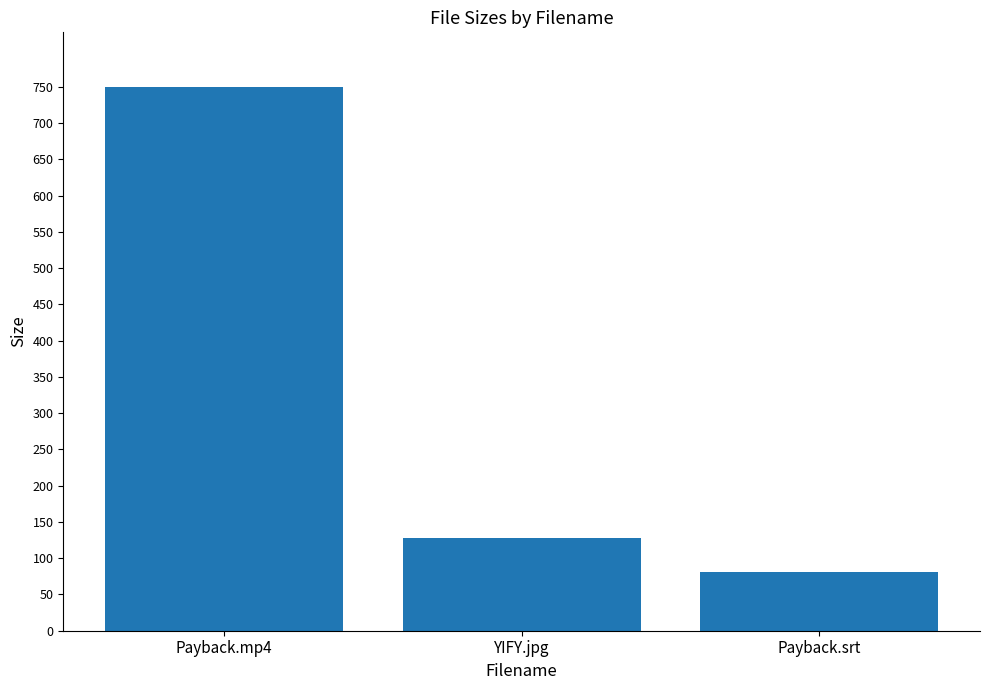

List the labels in order of value, smallest first.

Payback.srt, YIFY.jpg, Payback.mp4